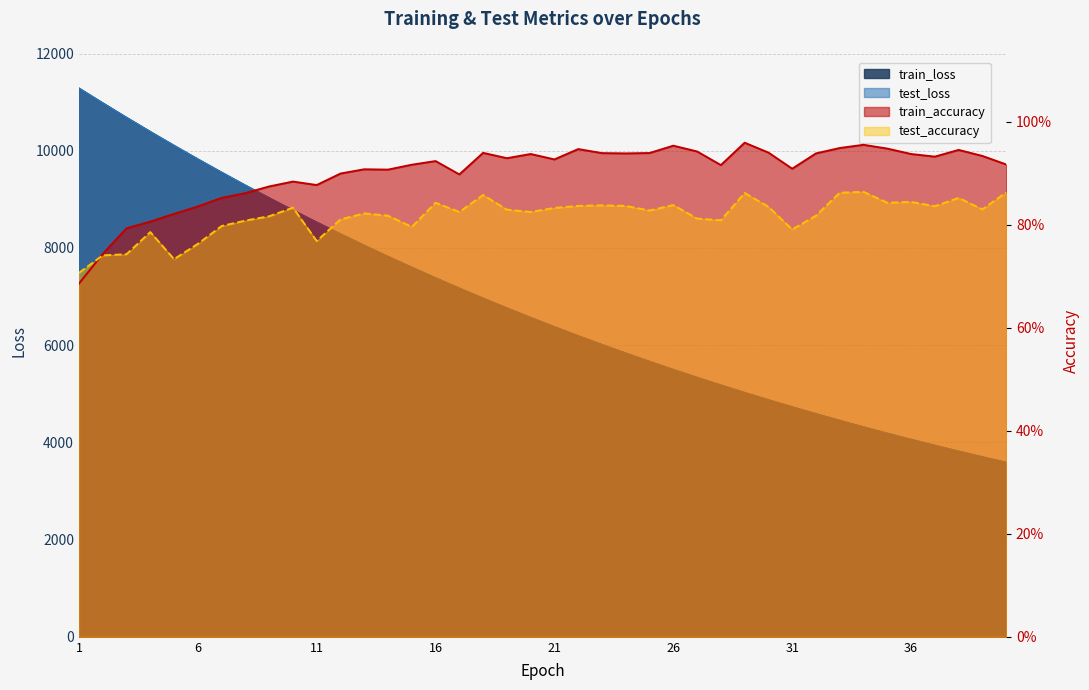

Rank the series at 31 from lowest to highest value.

test_accuracy, train_accuracy, train_loss, test_loss